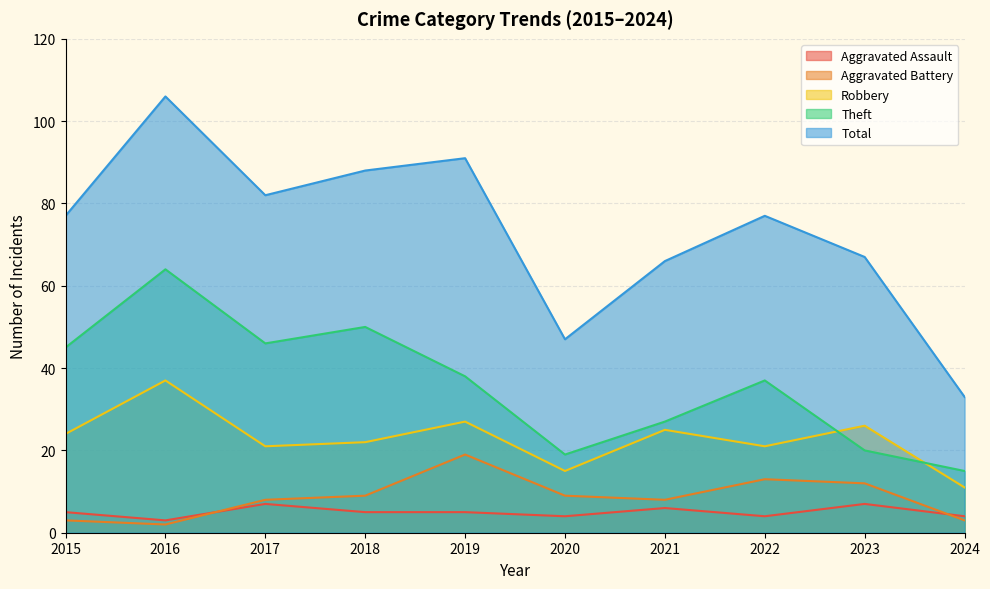

What is the sum of all Total values?

734